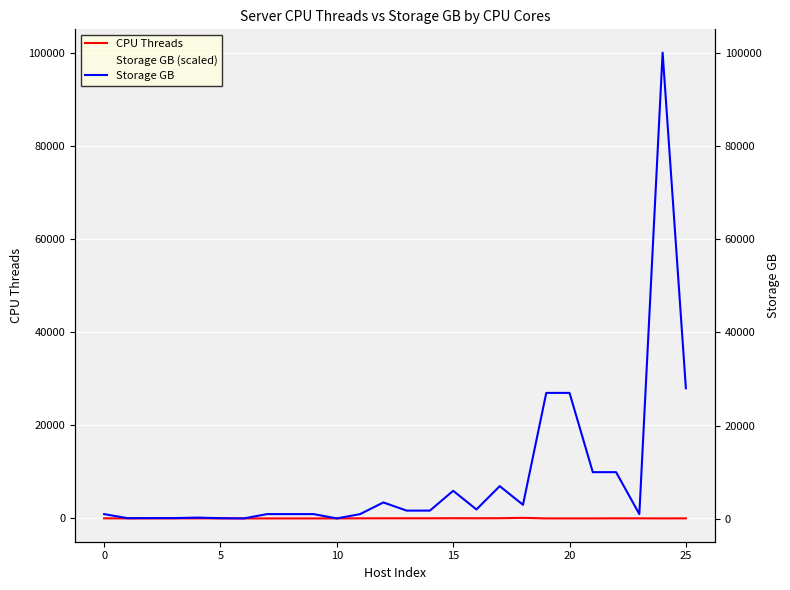

How many lines are shown in the chart?

3